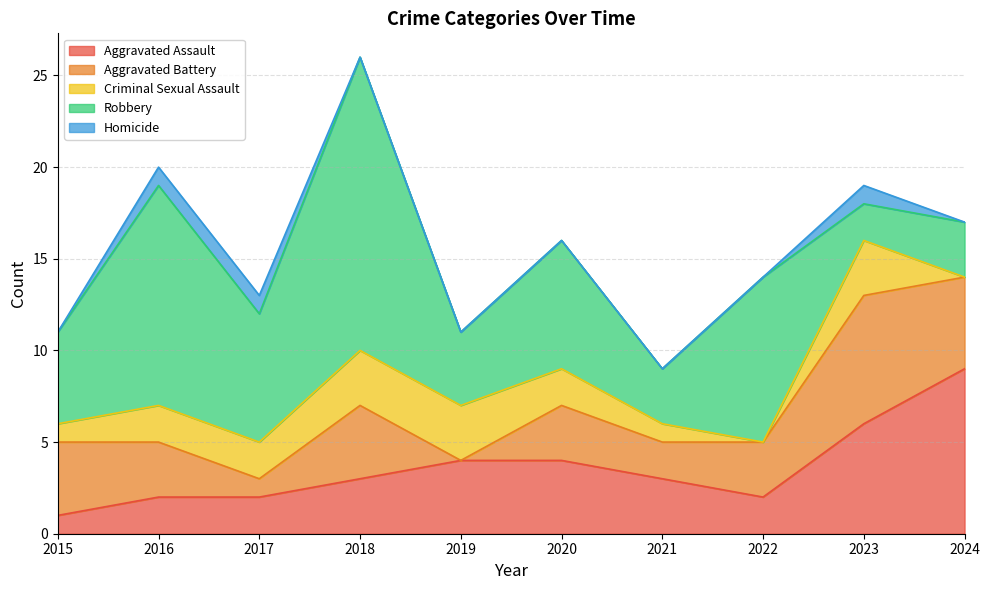

At which label is Robbery closest to 9?

2022